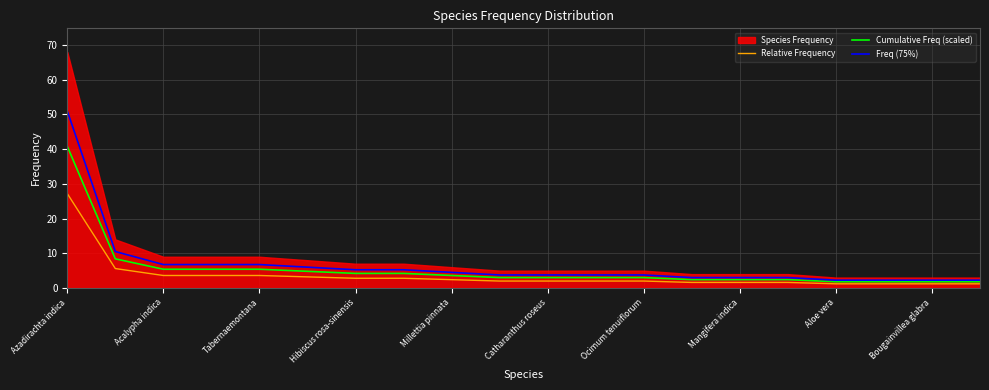

How many data points in Freq (75%) are above 3?

13